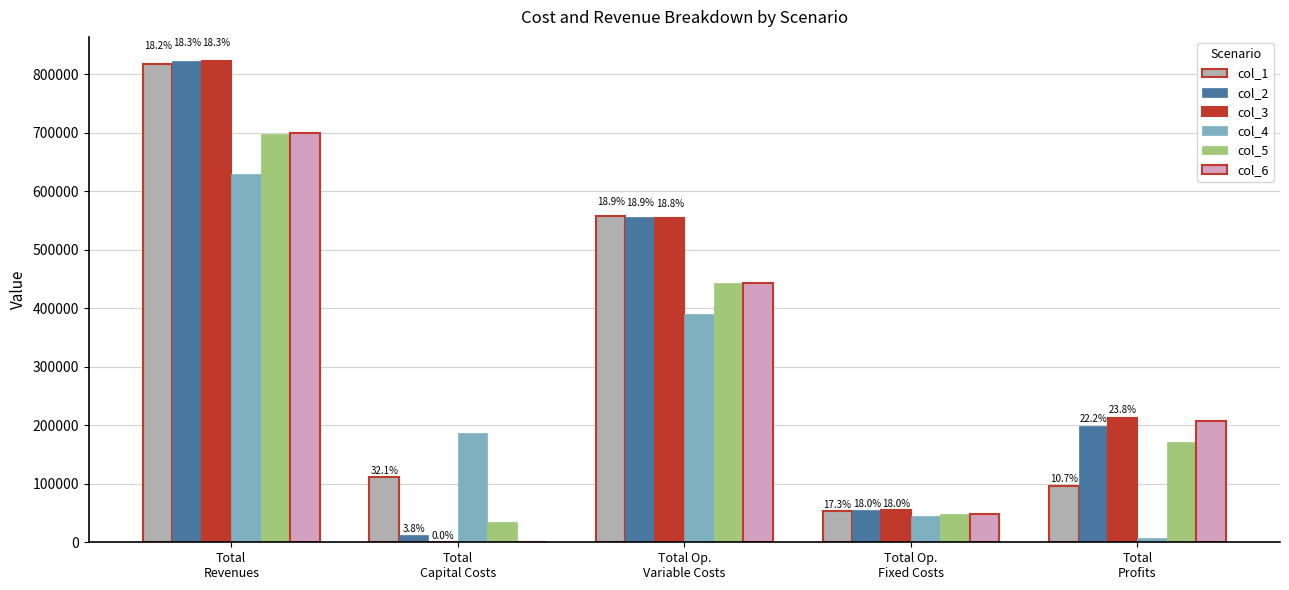

What is the lowest value of the col_4 series?

7481.7